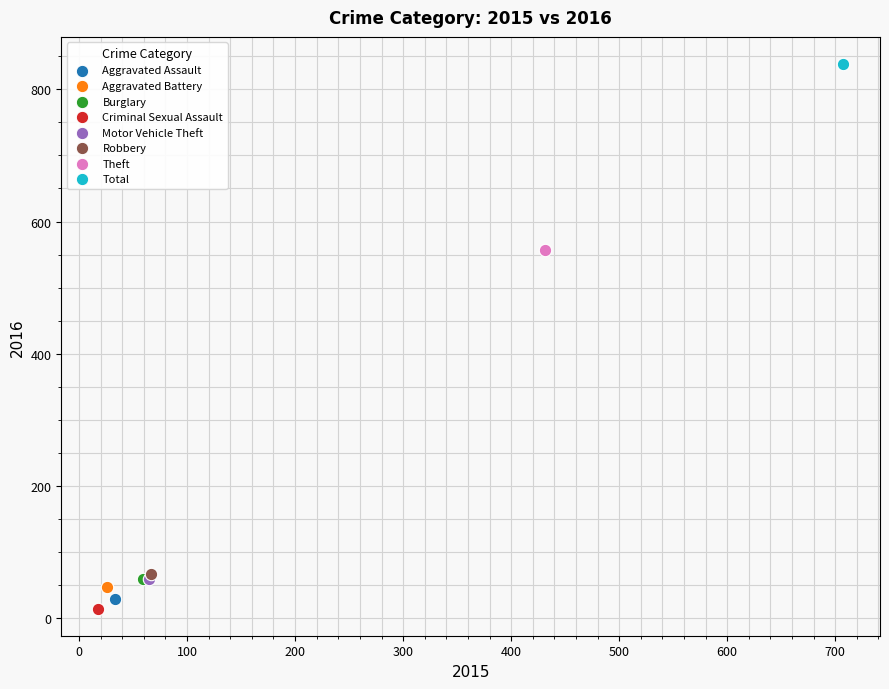

What are all the series names shown in the legend?

Aggravated Assault, Aggravated Battery, Burglary, Criminal Sexual Assault, Motor Vehicle Theft, Robbery, Theft, Total